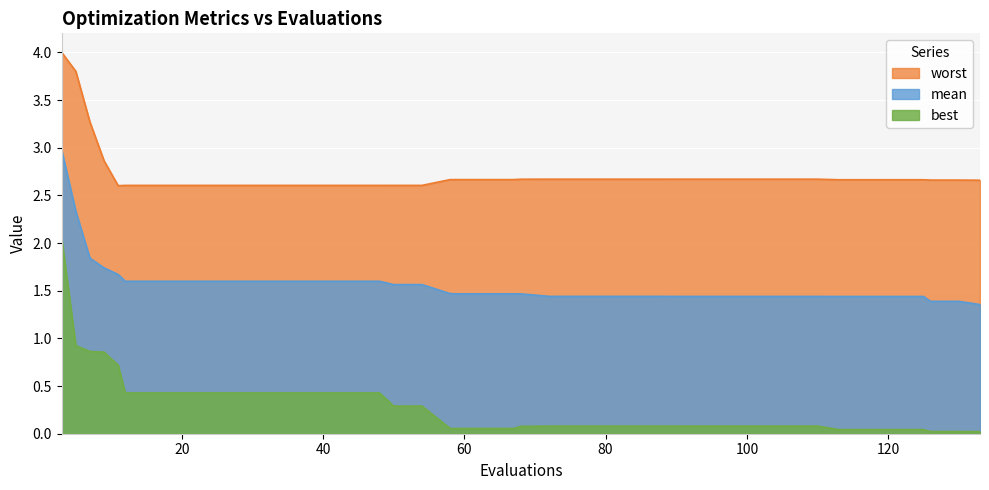

Which series has the largest total across all categories?

worst